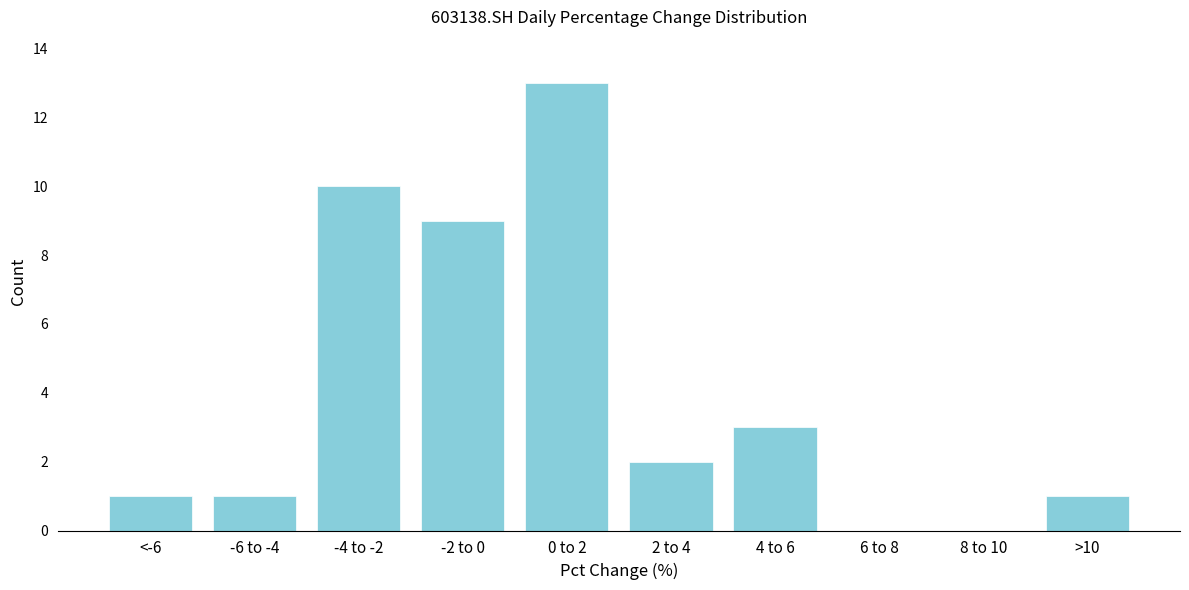

Reading left to right, extract all data points from this chart.

<-6=1	-6 to -4=1	-4 to -2=10	-2 to 0=9	0 to 2=13	2 to 4=2	4 to 6=3	6 to 8=0	8 to 10=0	>10=1